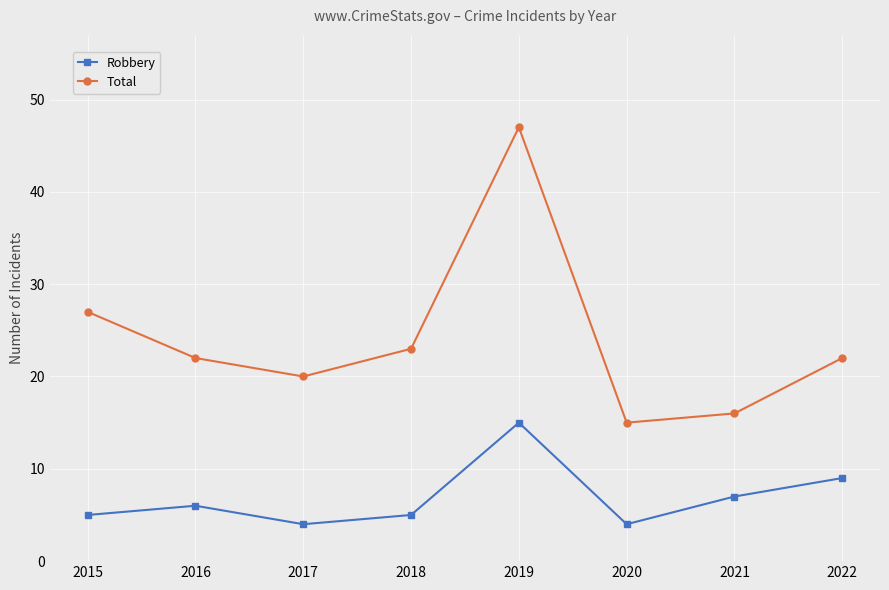

What is the lowest value of the Total series?

15